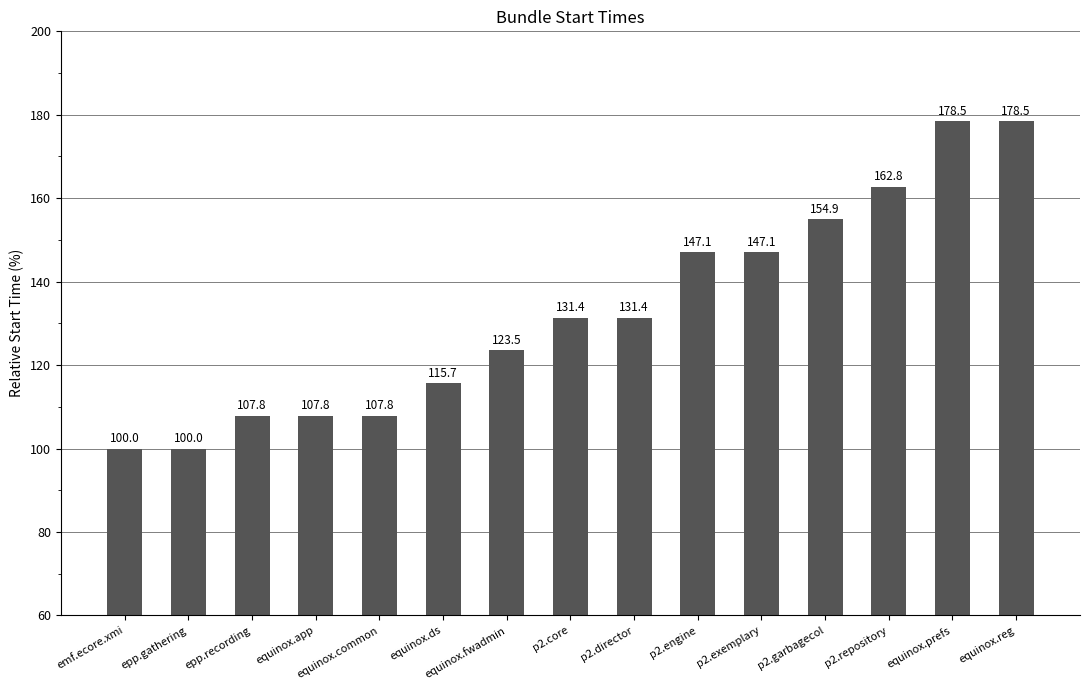

The chart shows a value of 77.4 at equinox.ds. True or false?

False